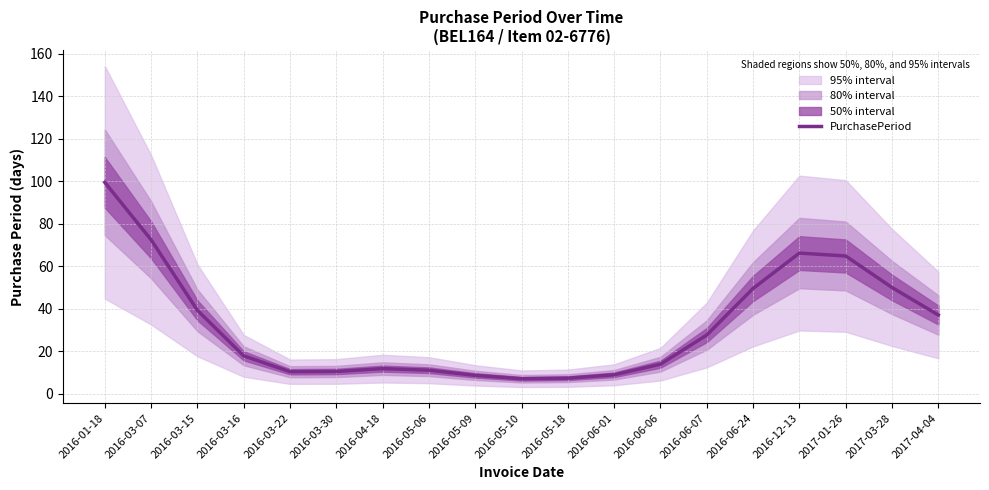

List the labels in order of value, largest first.

2016-01-18, 2016-03-07, 2016-12-13, 2017-01-26, 2017-03-28, 2016-06-24, 2016-03-15, 2017-04-04, 2016-06-07, 2016-03-16, 2016-06-06, 2016-04-18, 2016-05-06, 2016-03-30, 2016-03-22, 2016-06-01, 2016-05-09, 2016-05-18, 2016-05-10